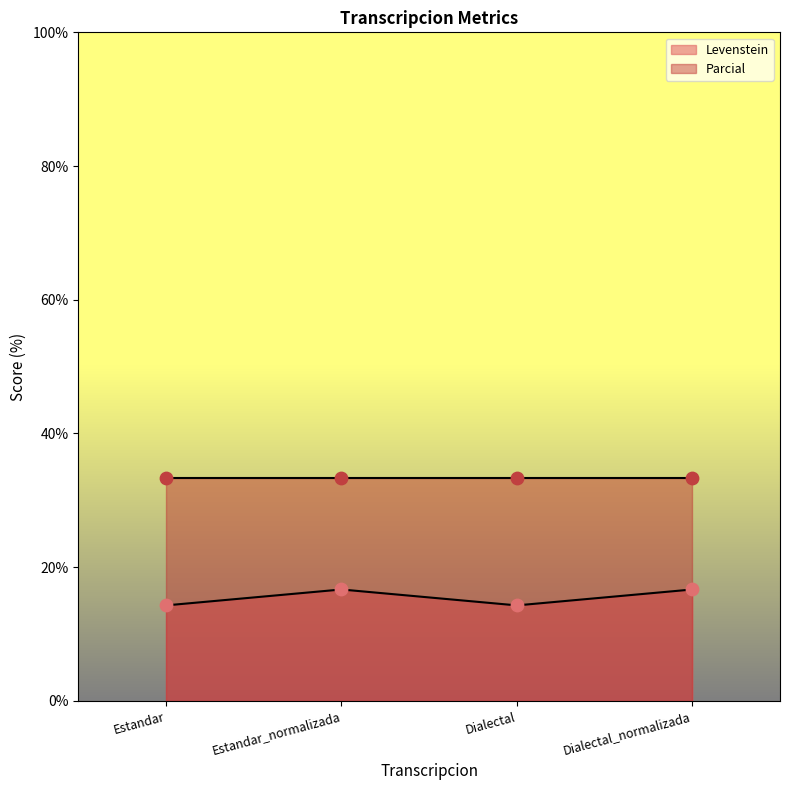

What is the change in value from Estandar_normalizada to Dialectal?

-2.4